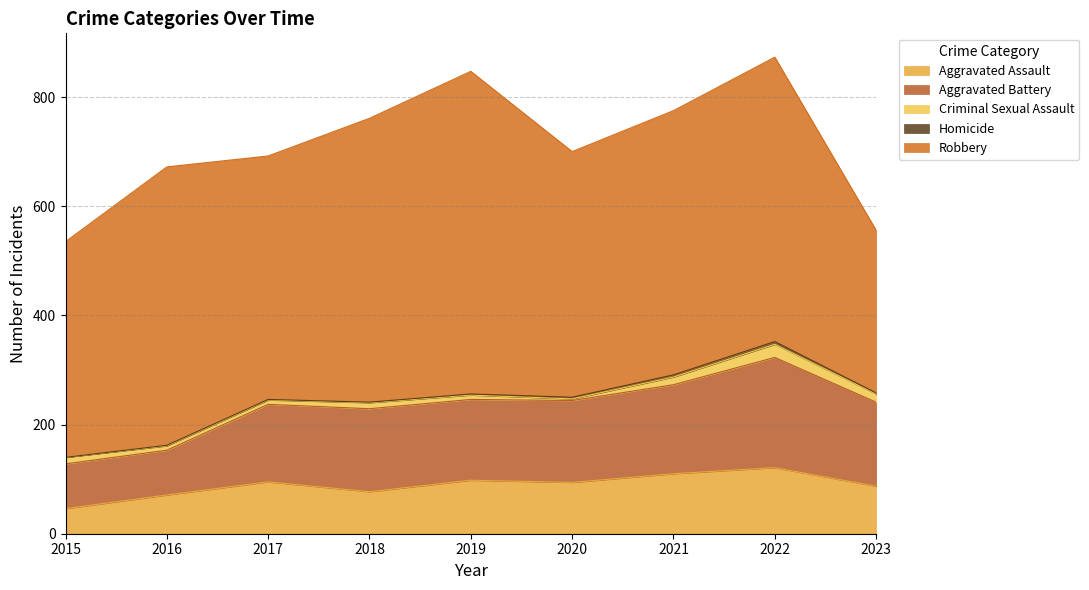

Where does the Aggravated Assault series first go above 94?

2017